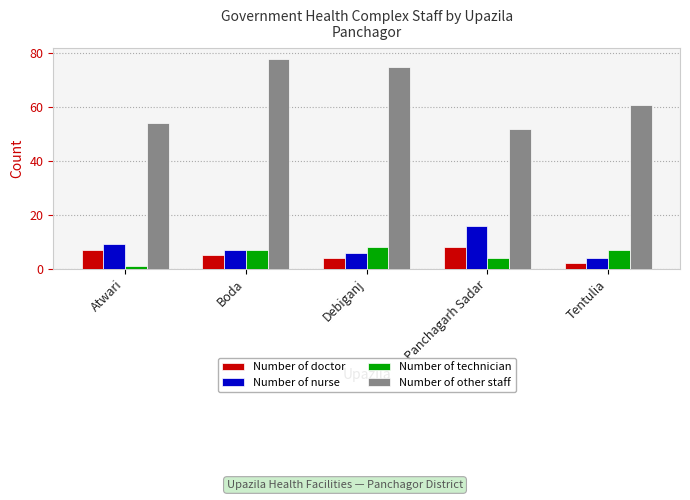

At which label is Number of other staff closest to 65?

Tentulia